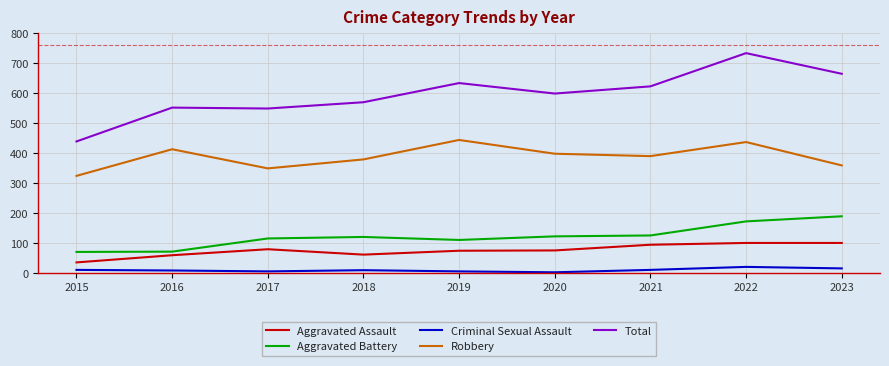

At which label is Aggravated Battery closest to 129?

2021